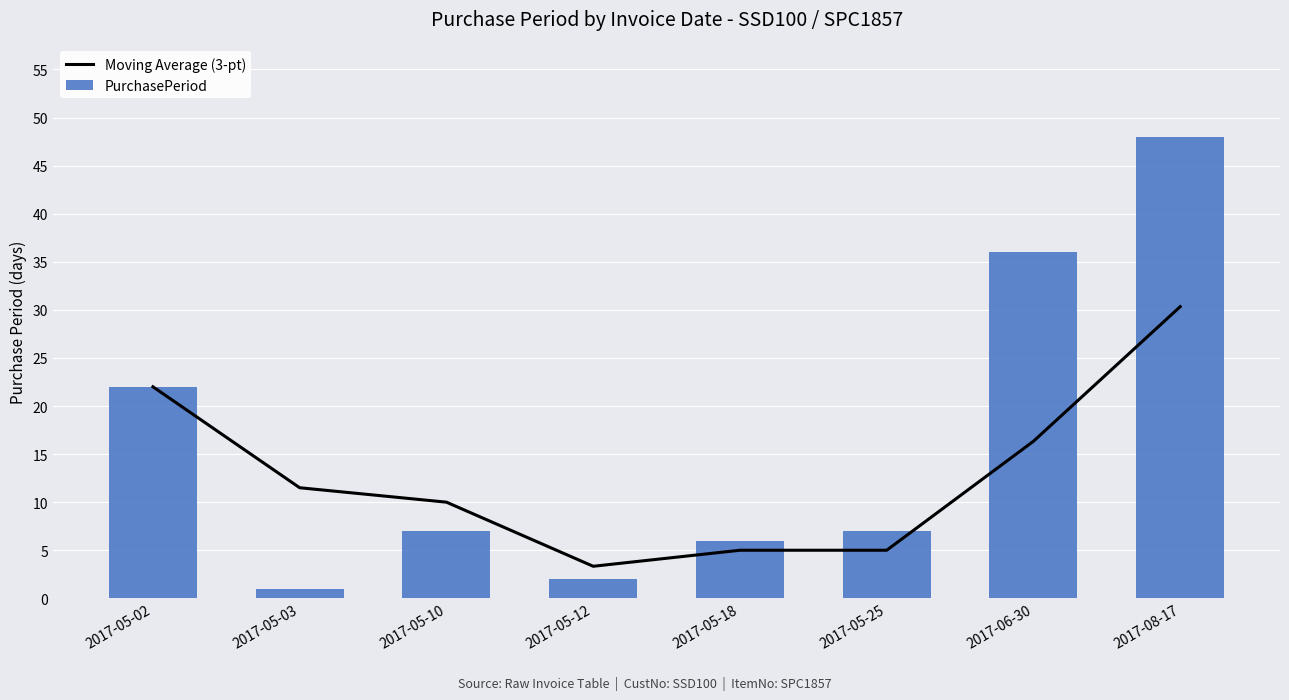

How many data points in Moving Average (3-pt) are above 11?

4